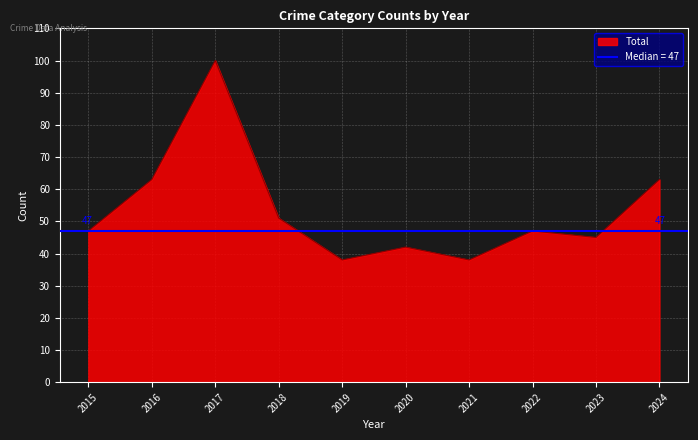

At how many categories does at least one series exceed 91?

1